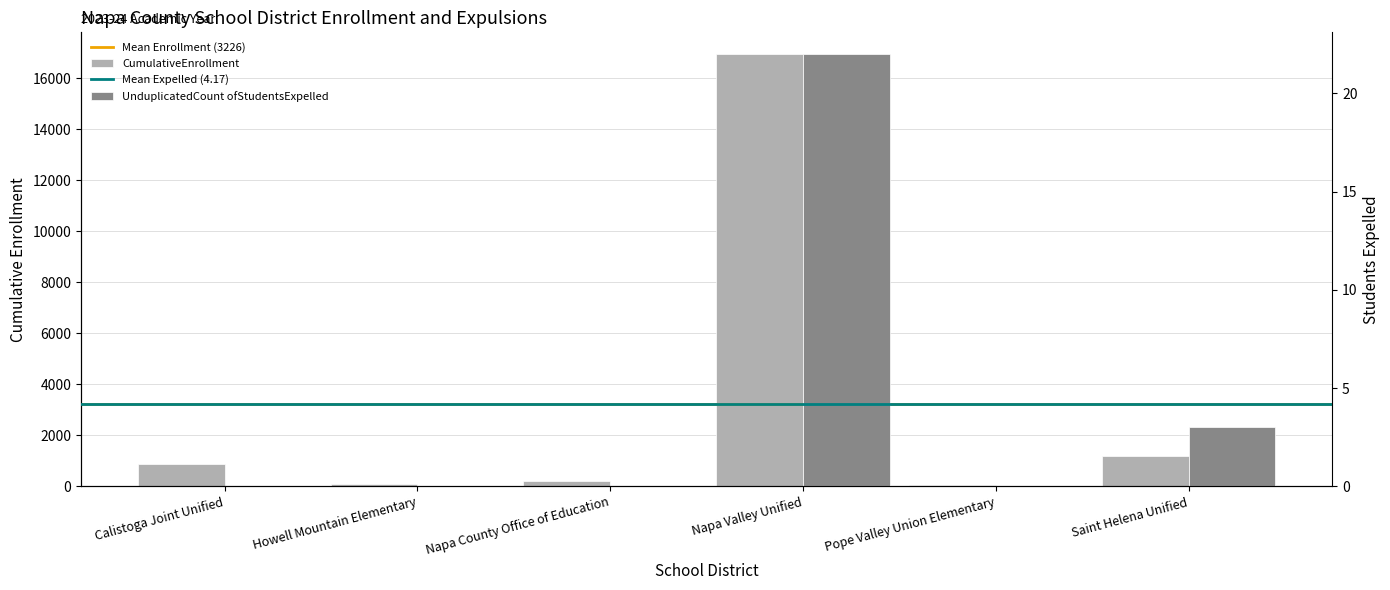

Reading left to right, list all the values displayed in this chart.

CumulativeEnrollment: Calistoga Joint Unified=857	Howell Mountain Elementary=106	Napa County Office of Education=189	Napa Valley Unified=16956	Pope Valley Union Elementary=64	Saint Helena Unified=1181
UnduplicatedCount ofStudentsExpelled: Calistoga Joint Unified=0	Howell Mountain Elementary=0	Napa County Office of Education=0	Napa Valley Unified=22	Pope Valley Union Elementary=0	Saint Helena Unified=3